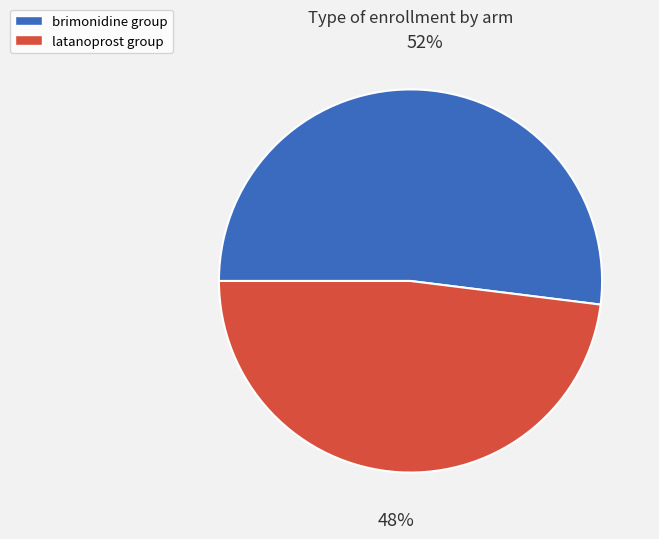

Do brimonidine group and latanoprost group together represent more than half of the pie?

Yes